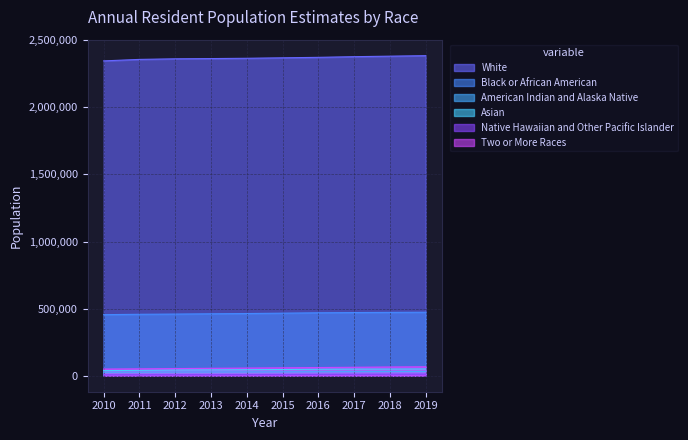

What is the value of the American Indian and Alaska Native point at the 6th from the left?

28396